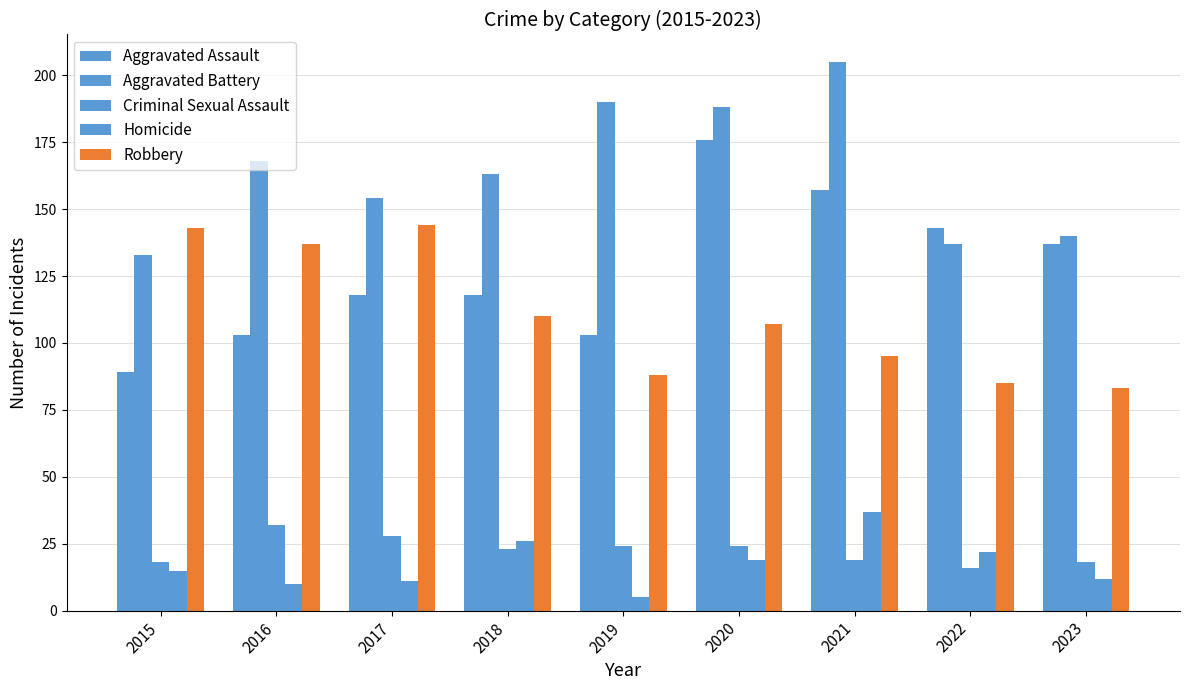

Between 2016 and 2023, which series saw the biggest shift?

Robbery